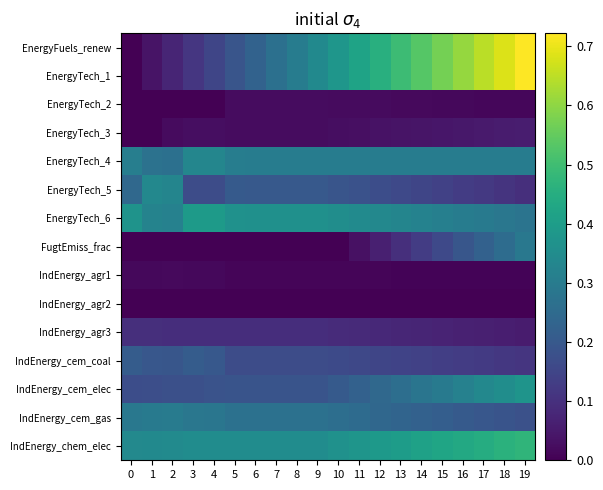

At how many categories does at least one series exceed 0?

20